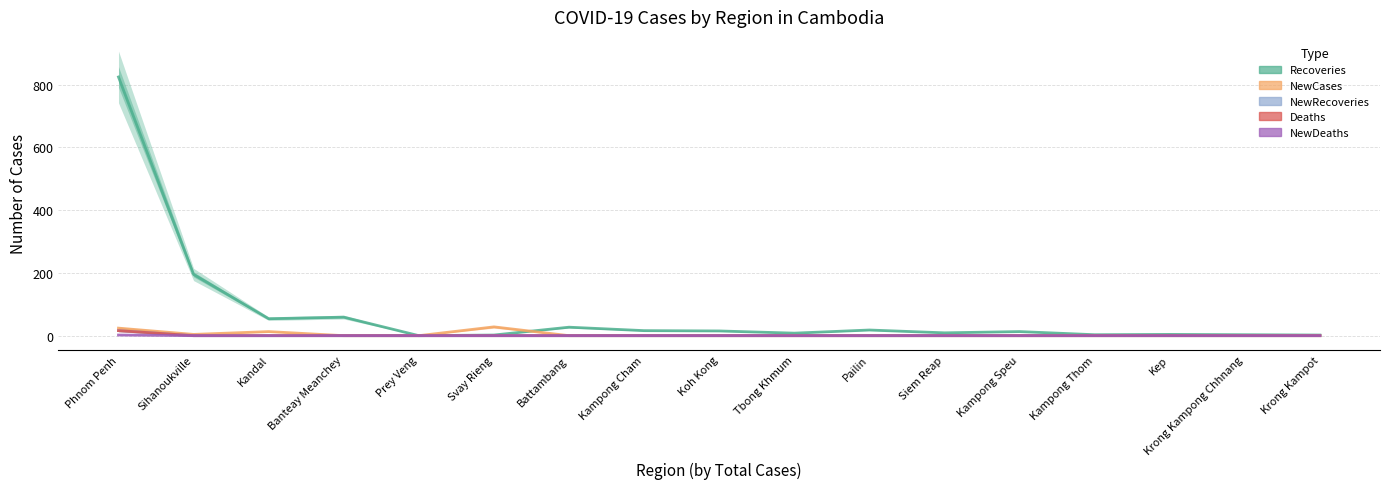

Which series has the largest range (max minus min)?

Recoveries